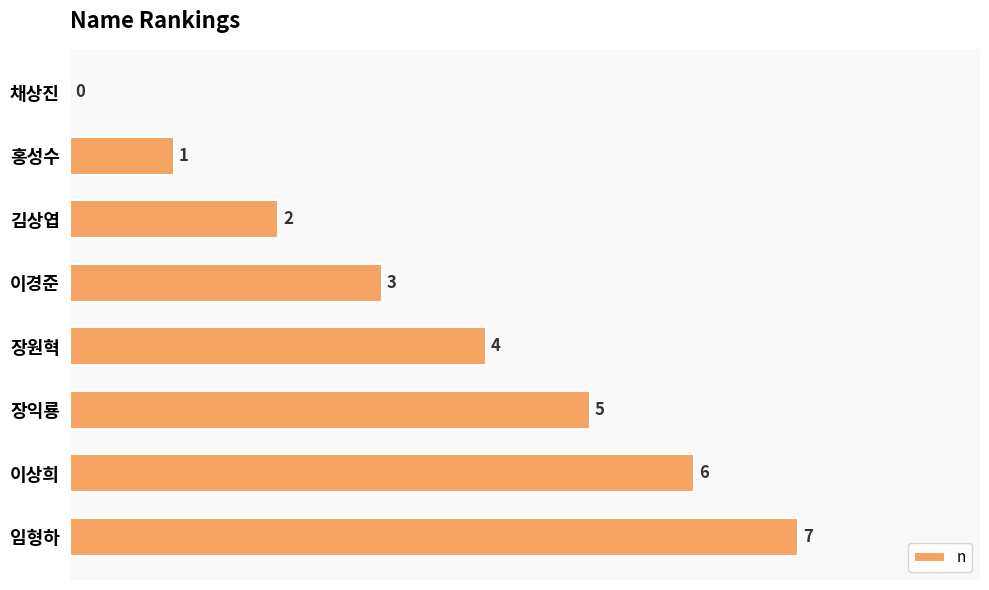

How many categories are shown in the chart?

8